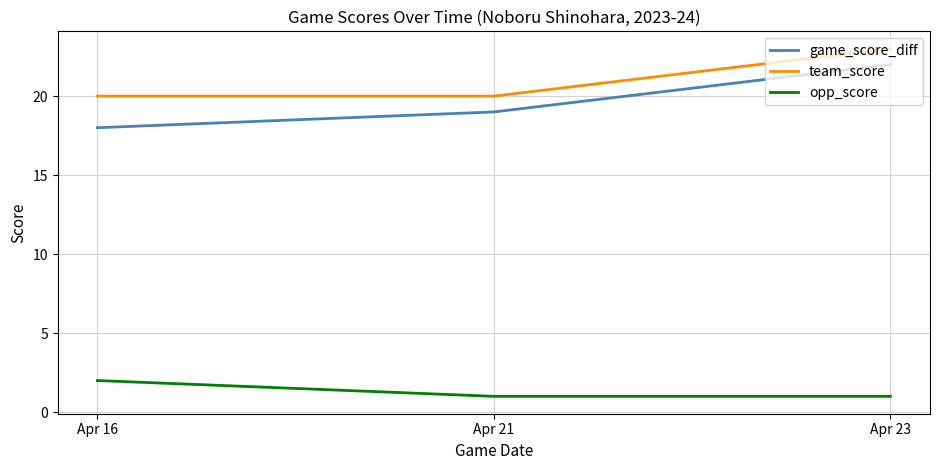

Rank the series at Apr 21 from lowest to highest value.

opp_score, game_score_diff, team_score